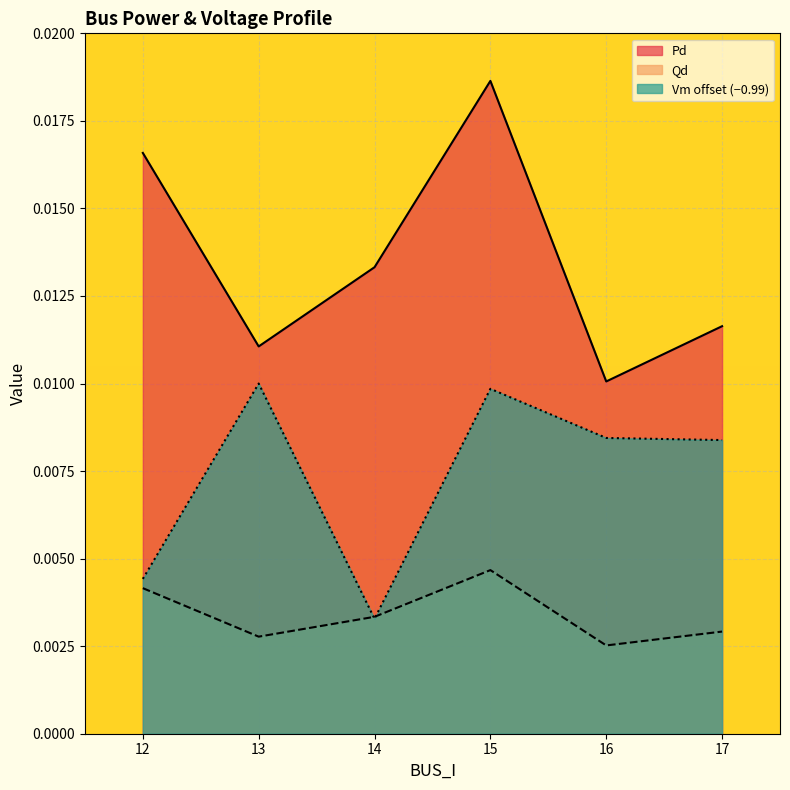

Where is the first local minimum for Pd?

13